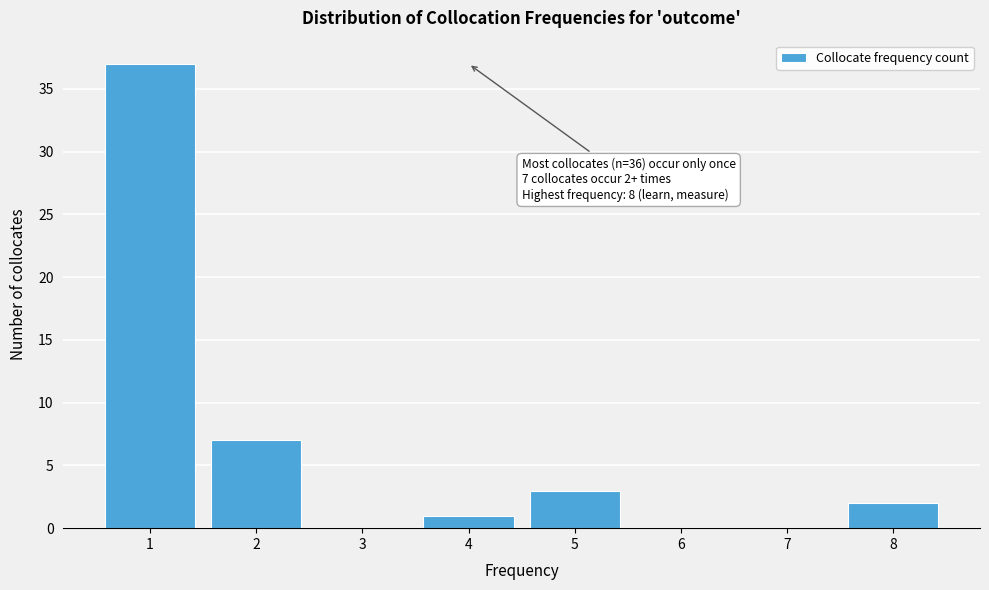

Reading right to left, extract all data points from this chart.

8=2	7=0	6=0	5=3	4=1	3=0	2=7	1=37